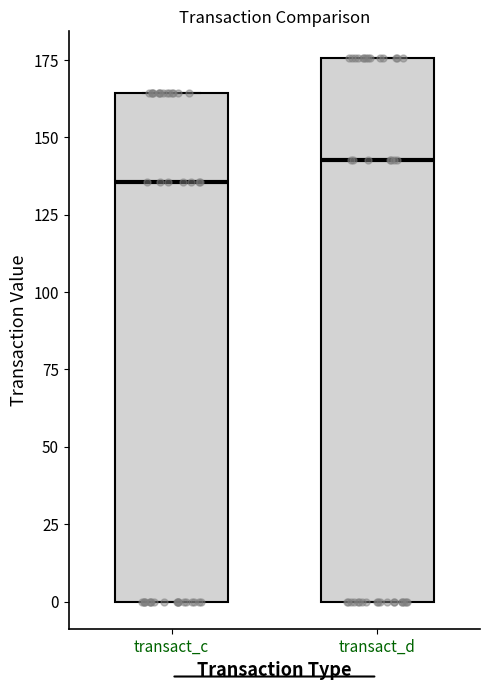

Reading left to right, read every box against the y-axis: the position of its median line, the range the box covers, and the ends of its whiskers. The values are not printed on the chart, so give them approximately, as read against the axis.

transact_c: median 135, box 0 to 165, whiskers 0 to 165
transact_d: median 145, box 0 to 175, whiskers 0 to 175